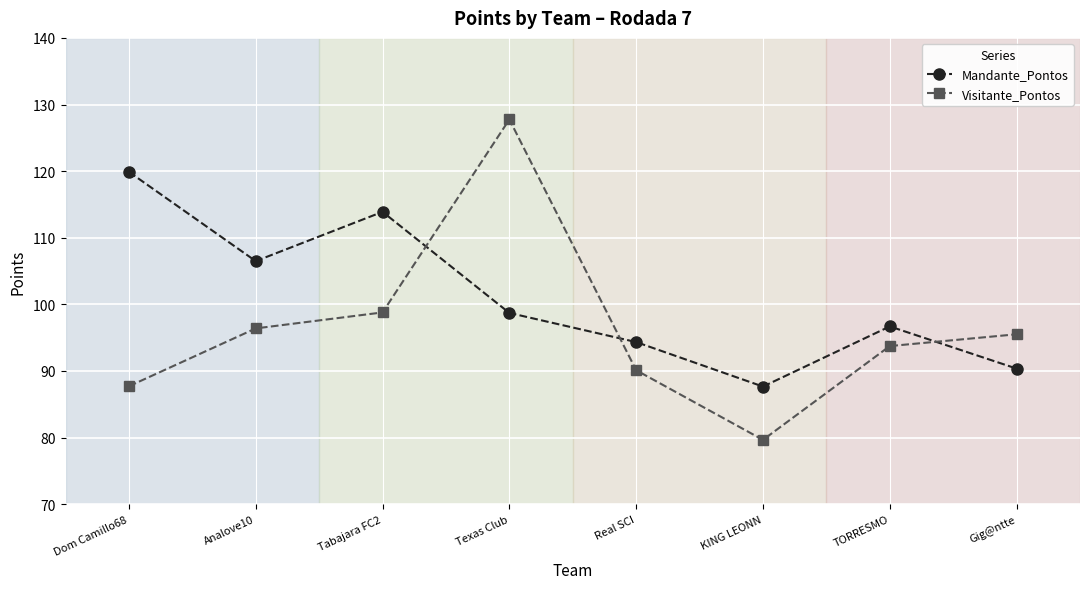

True or false: Visitante_Pontos has more than 1 interior local peaks.

False